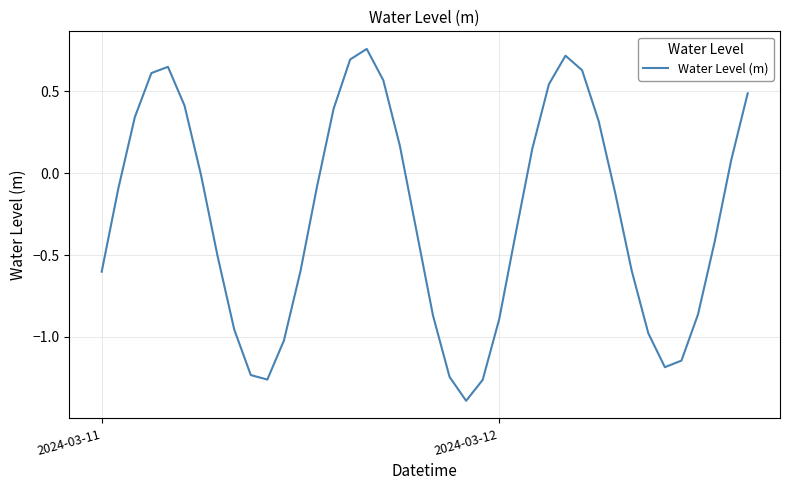

What is the minimum value shown in the chart?

-1.4